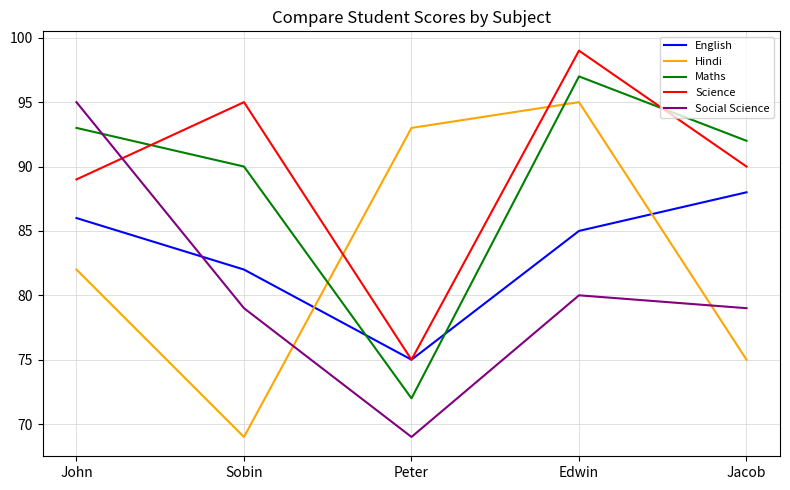

What position from the left is John?

1